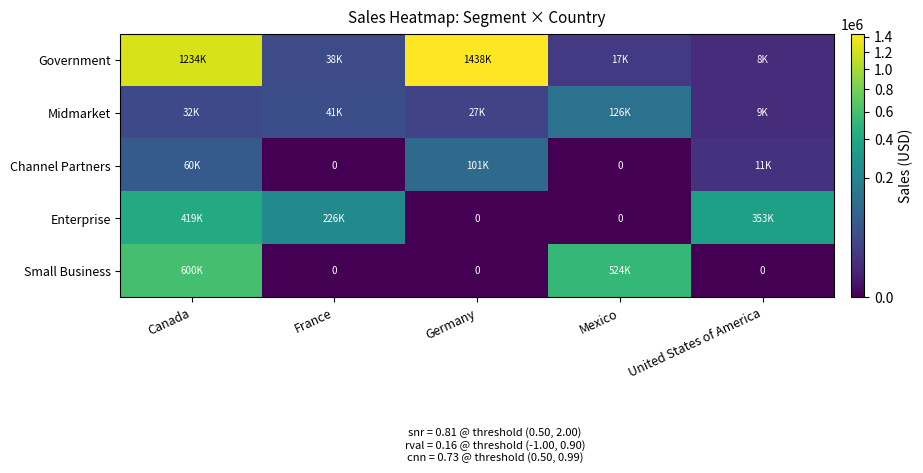

What is the difference between the second highest and minimum values in the Midmarket series?

31680.0